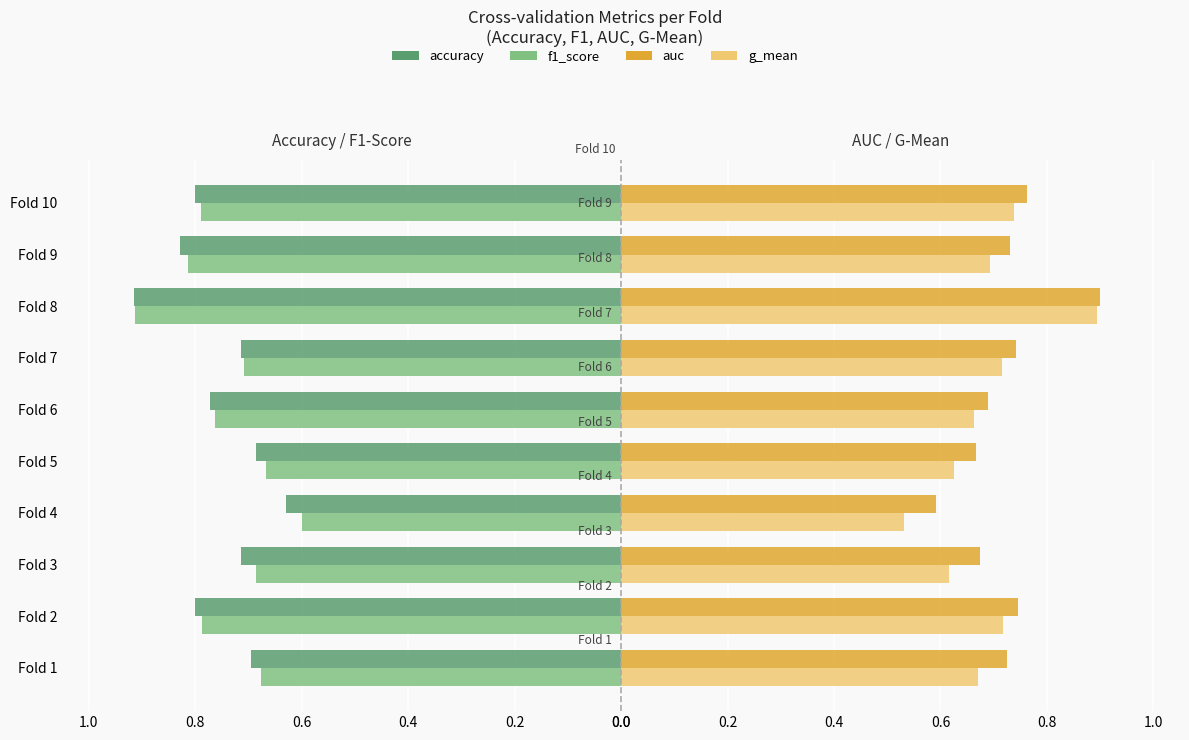

Which series has the largest total across all categories?

accuracy